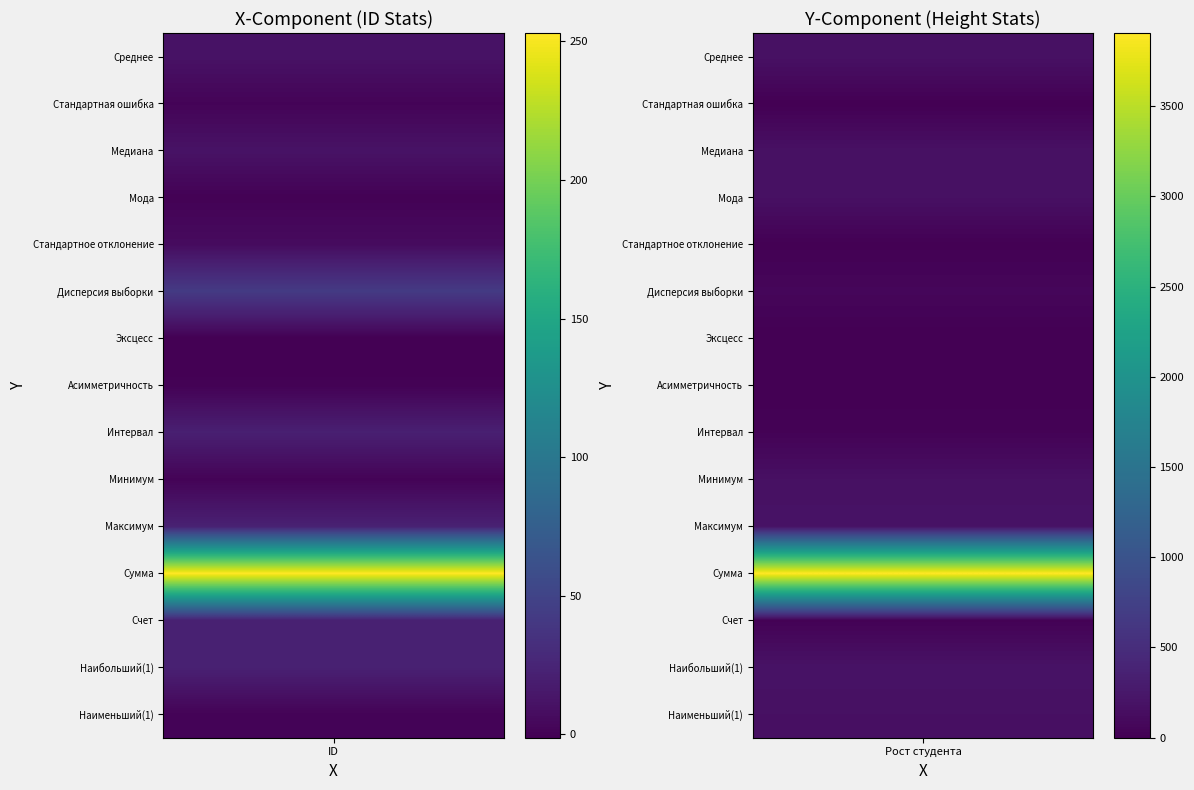

Is the value of Максимум at 1 greater than the value of Стандартное отклонение at 1?

Yes